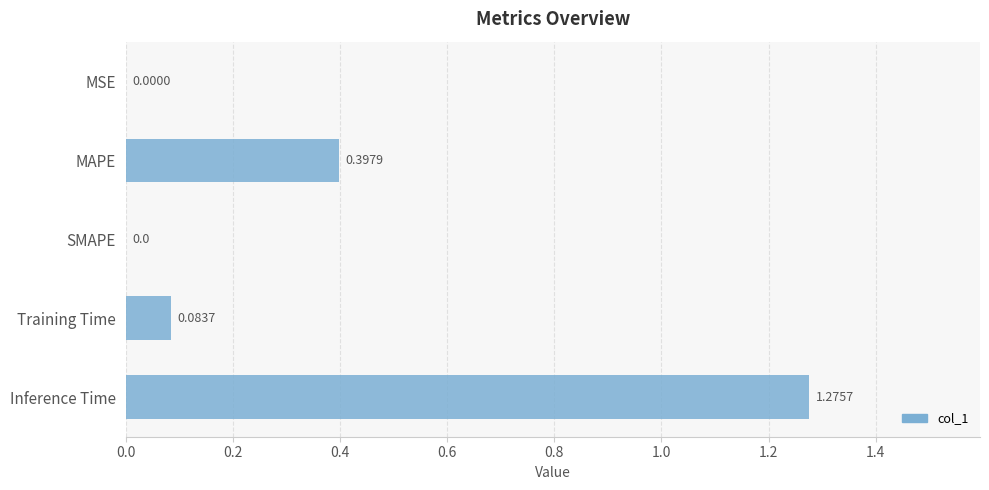

Which has a higher value, Inference Time or MAPE?

Inference Time